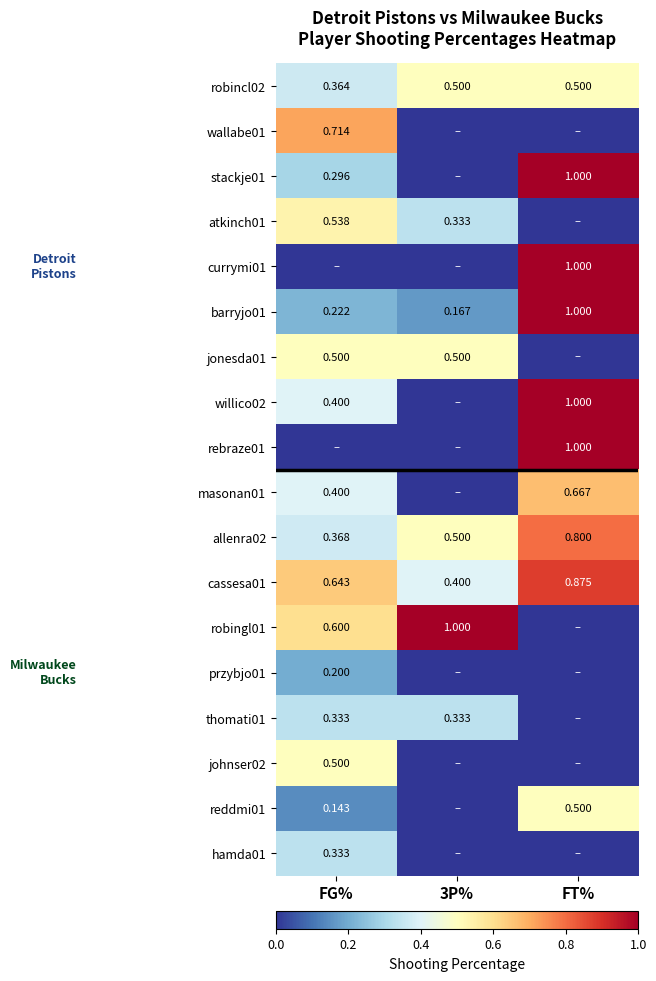

Is the value of currymi01 at FT% greater than the value of barryjo01 at FG%?

Yes